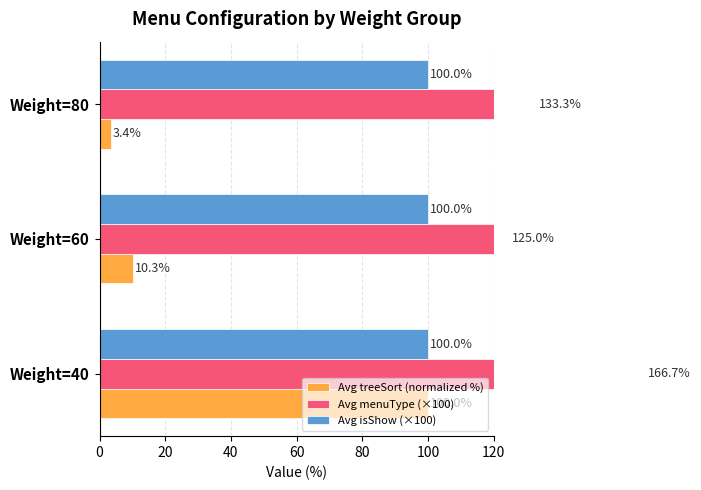

At how many categories does at least one series exceed 15?

3